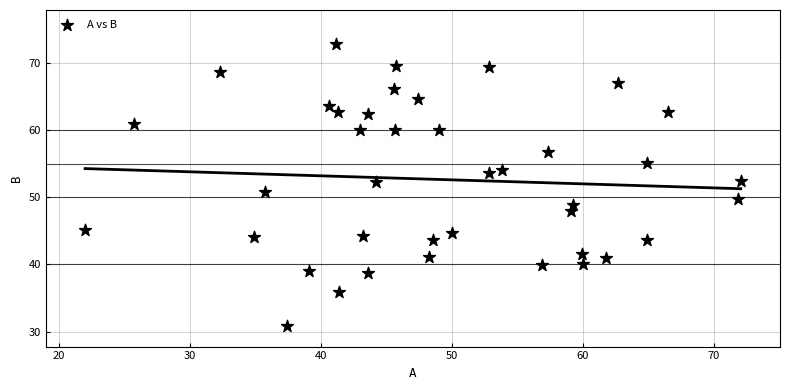

What is the range of X values (max minus min)?

50.0